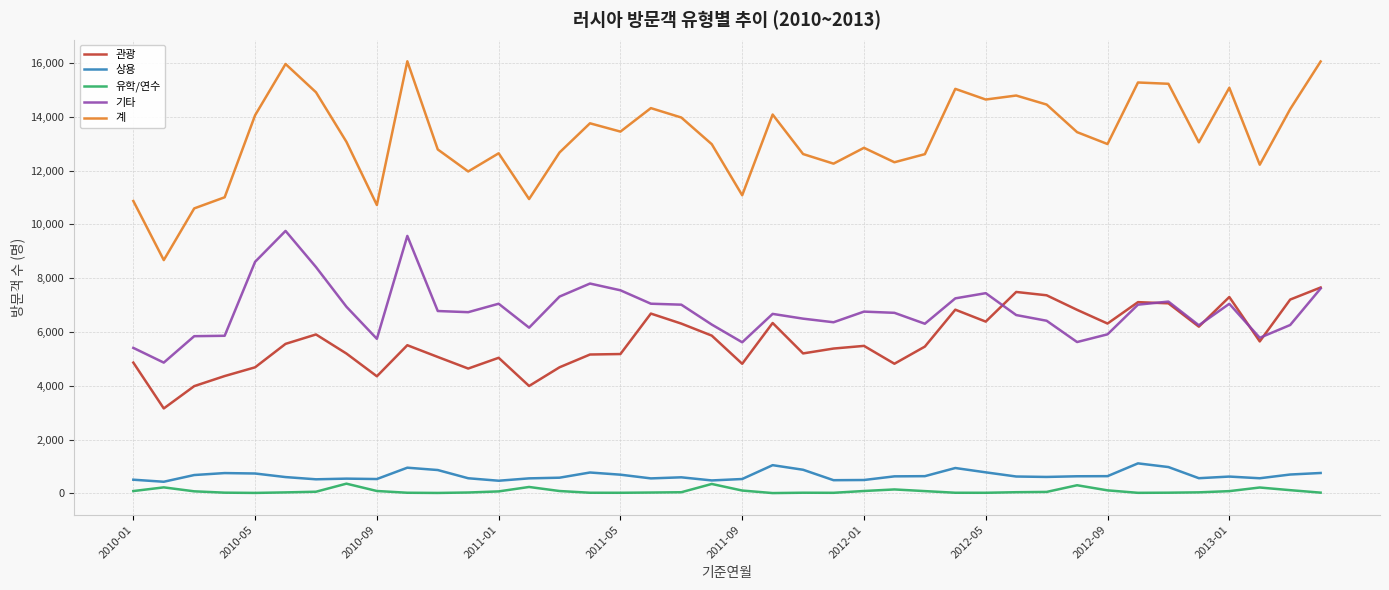

List the series in order of their peak value, highest first.

계, 기타, 관광, 상용, 유학/연수